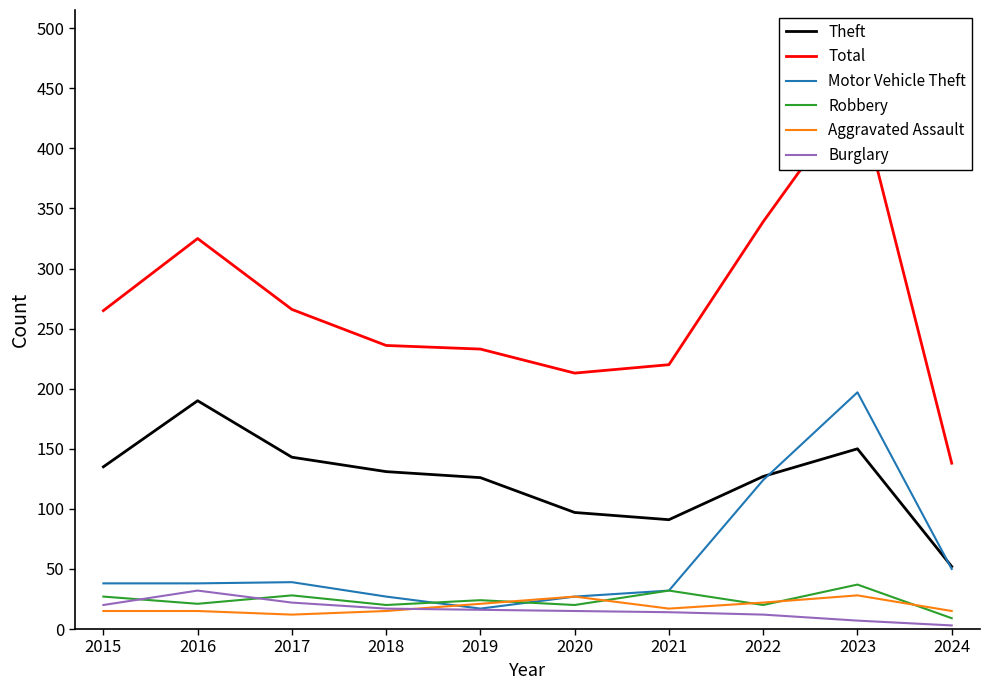

Where is the first local minimum for Robbery?

2016